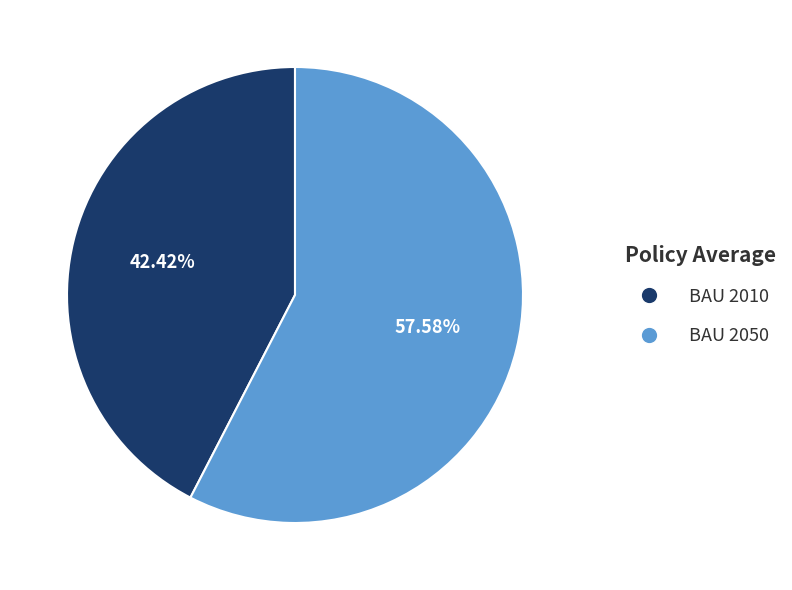

What percentage is the BAU 2010 slice, to the nearest percent?

42%